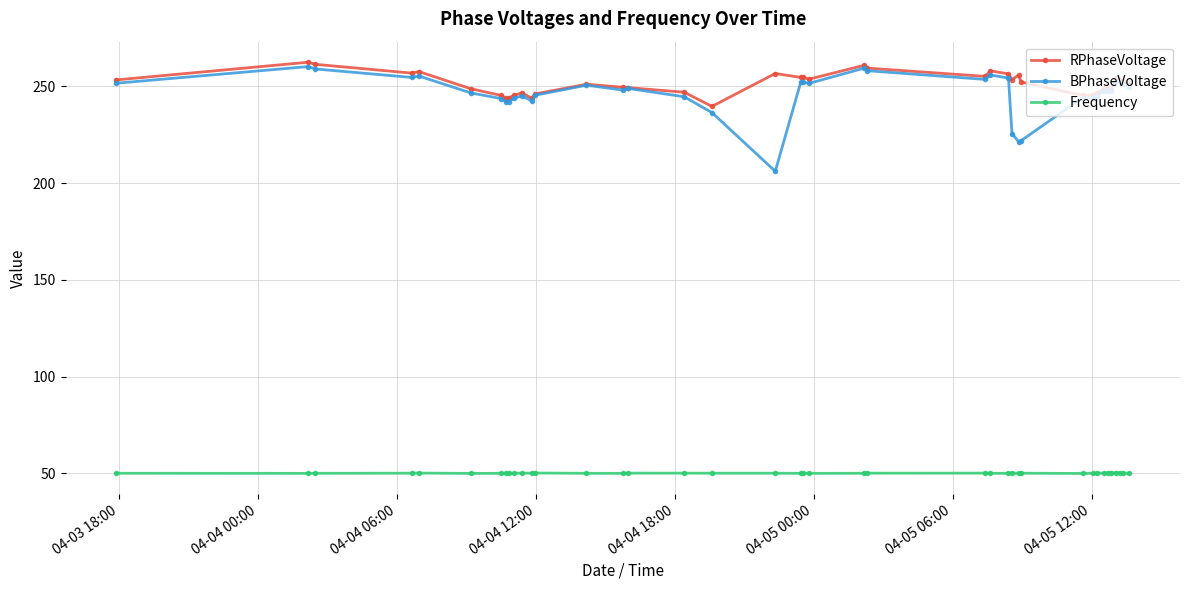

Does the chart have visible grid lines?

Yes